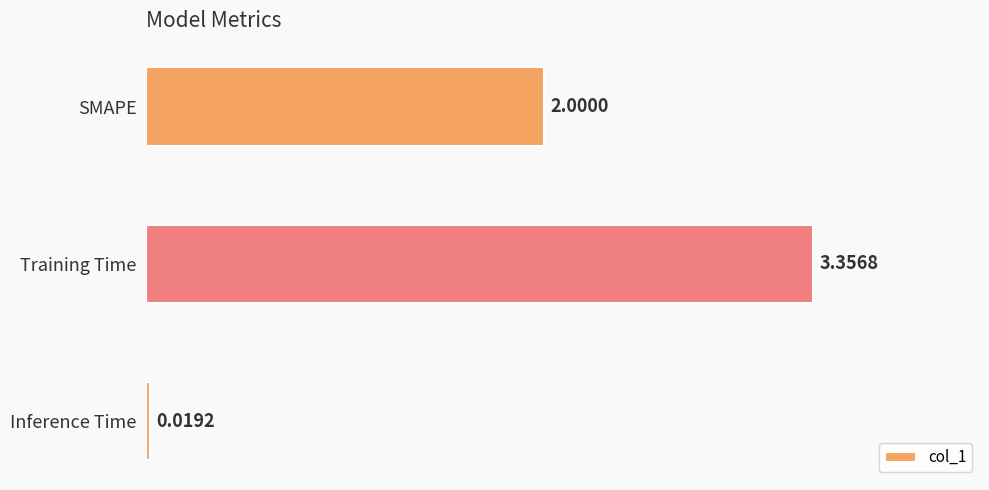

Between Inference Time and Training Time, which is larger?

Training Time